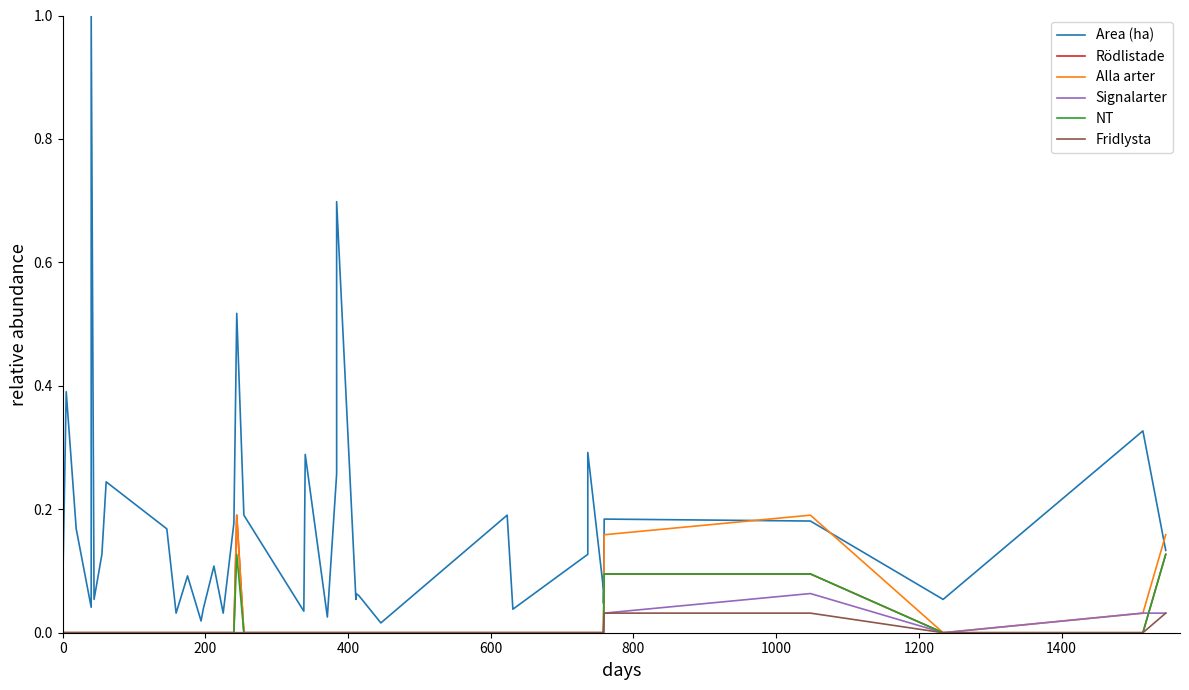

How many data points does each series have?

40